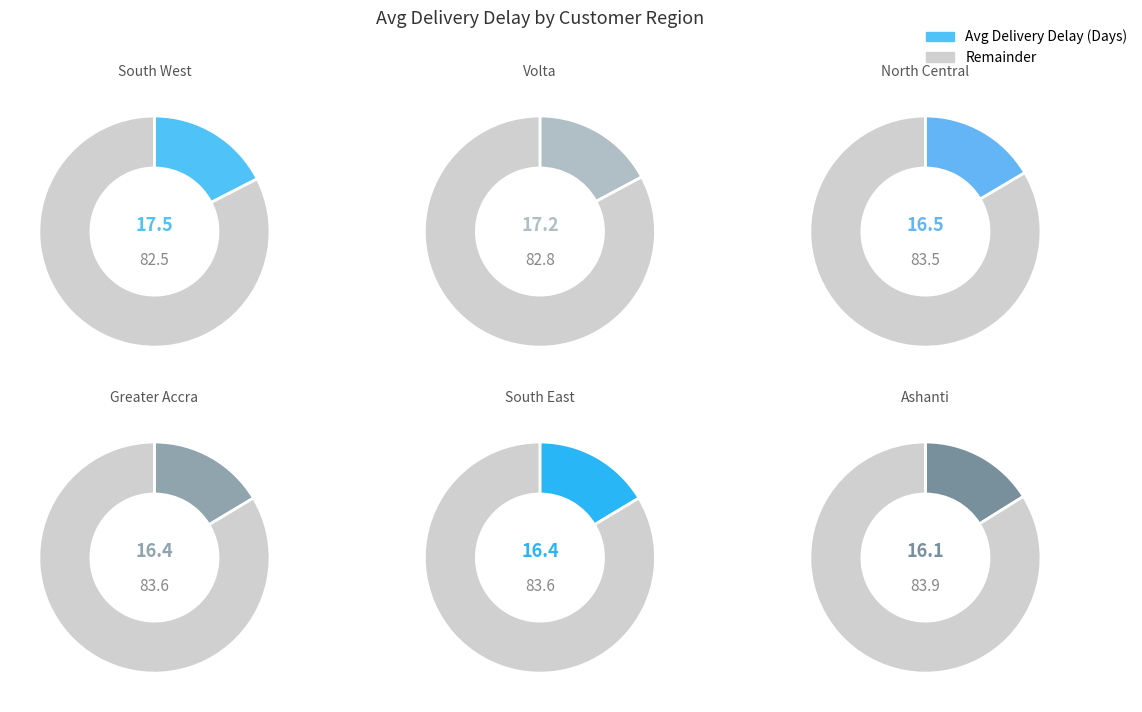

To the nearest percent, what portion does Ashanti represent?

16%